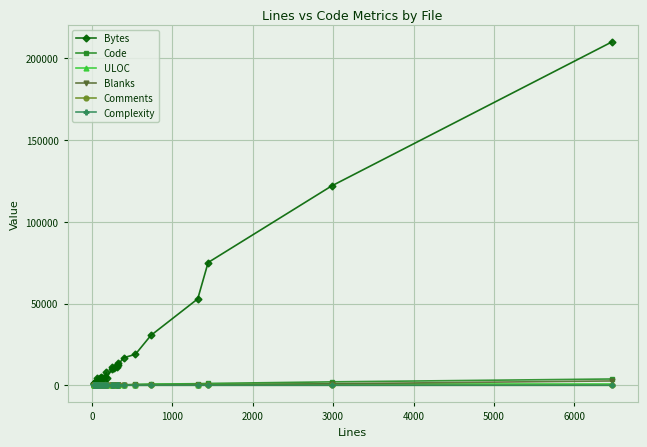

Rank the series by their maximum value, from lowest to highest.

Complexity, Comments, ULOC, Blanks, Code, Bytes